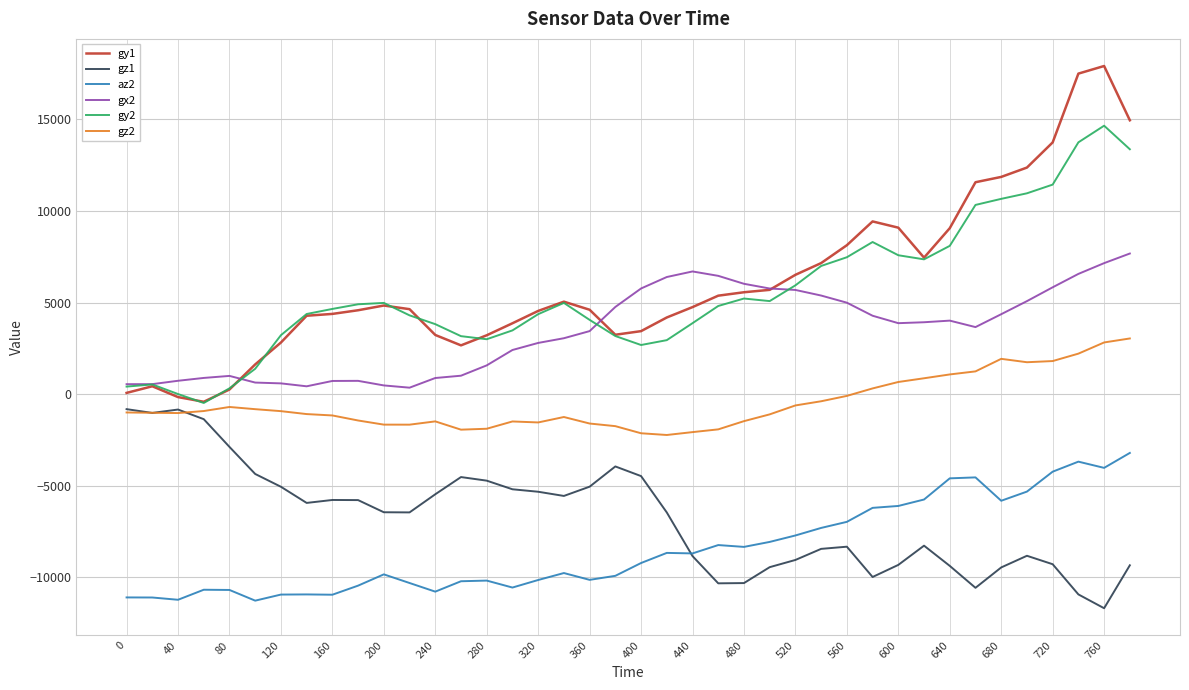

What is the smallest value displayed?

-11698